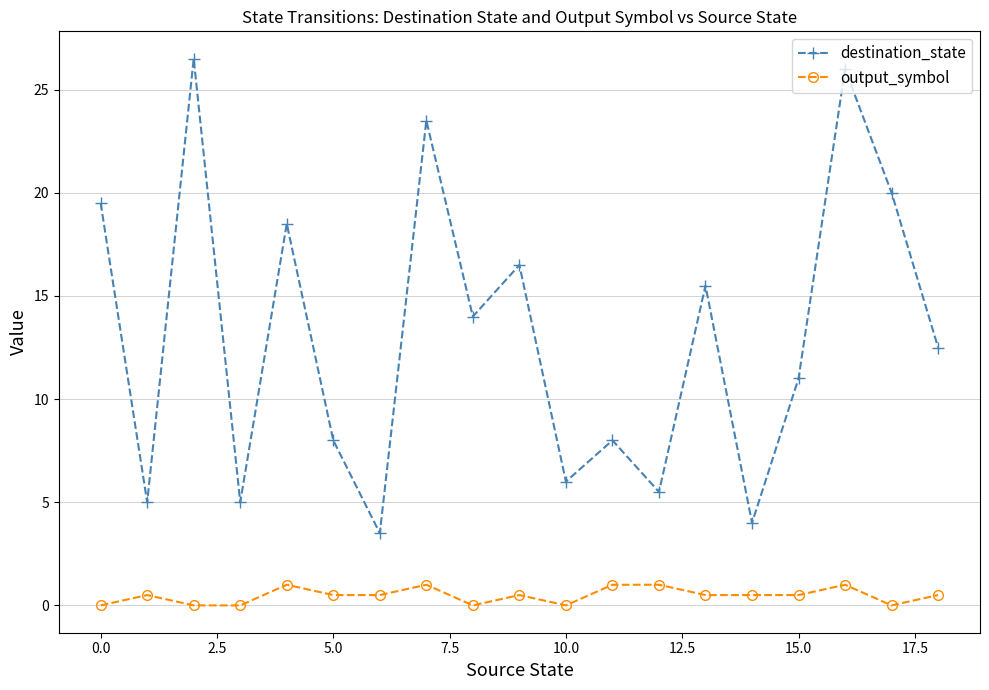

Which series has the largest total across all categories?

destination_state